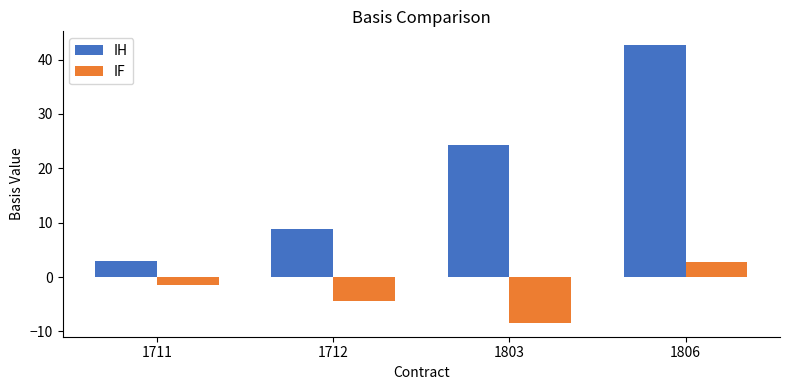

At which category does the chart reach its peak across all series?

1806